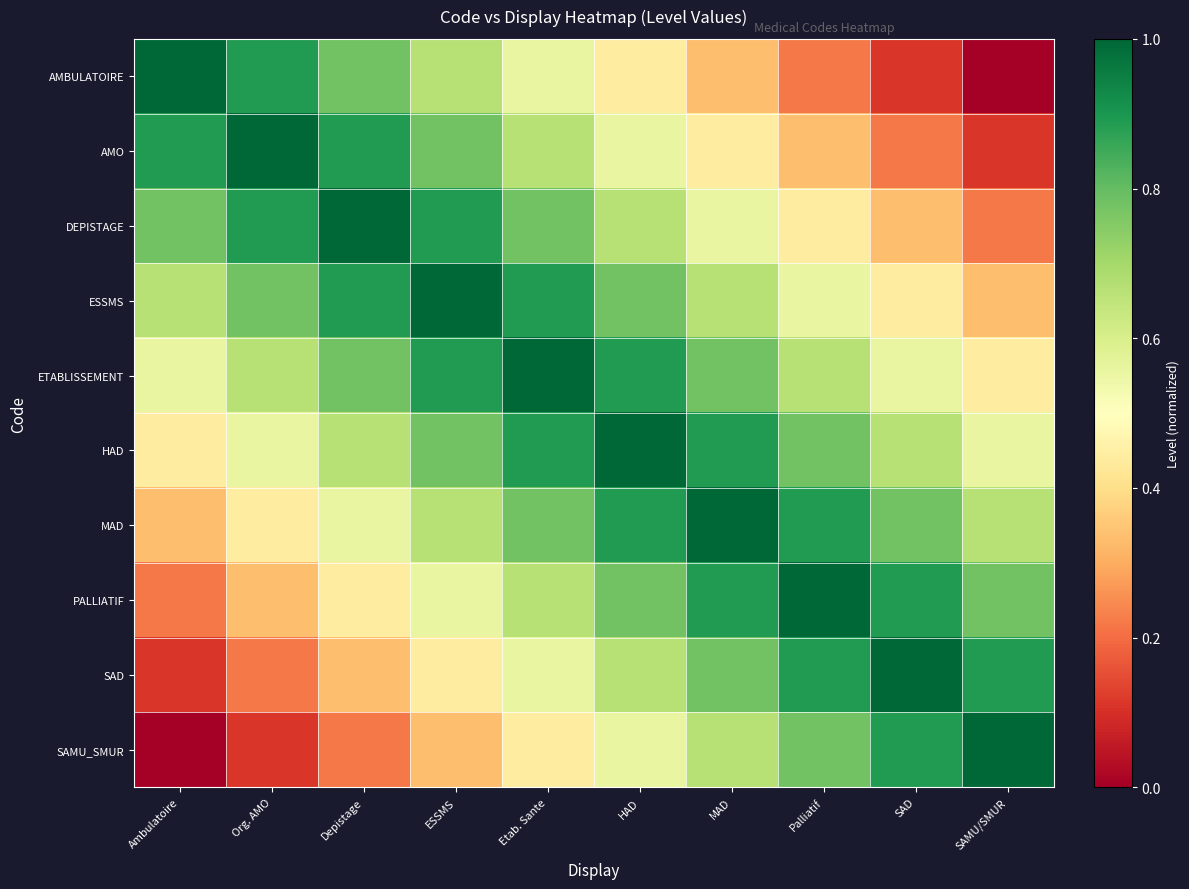

Rank the series at Etab. Sante from highest to lowest value.

ETABLISSEMENT, ESSMS, HAD, DEPISTAGE, MAD, AMO, PALLIATIF, AMBULATOIRE, SAD, SAMU_SMUR